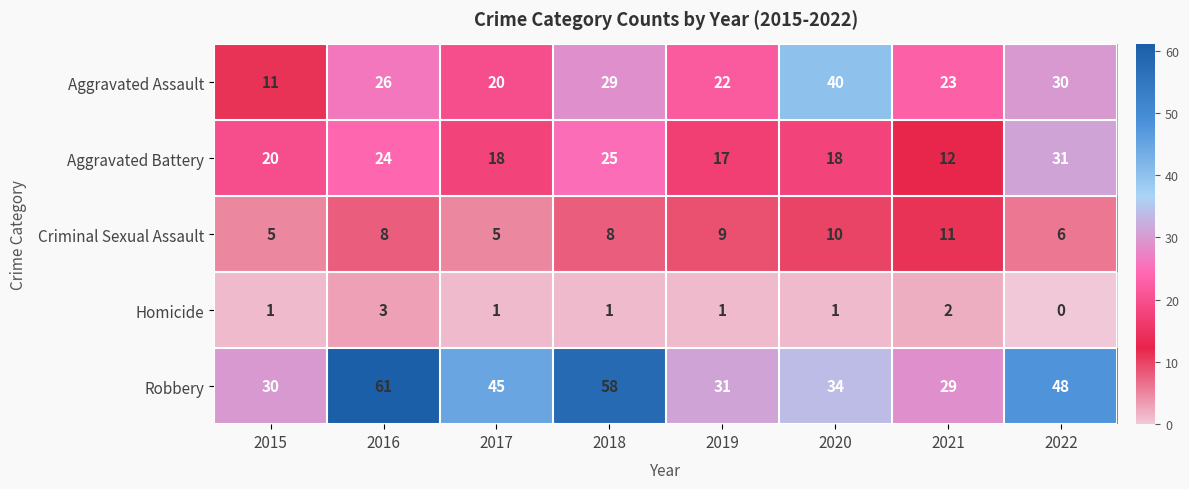

Which series has the widest spread of values?

Robbery